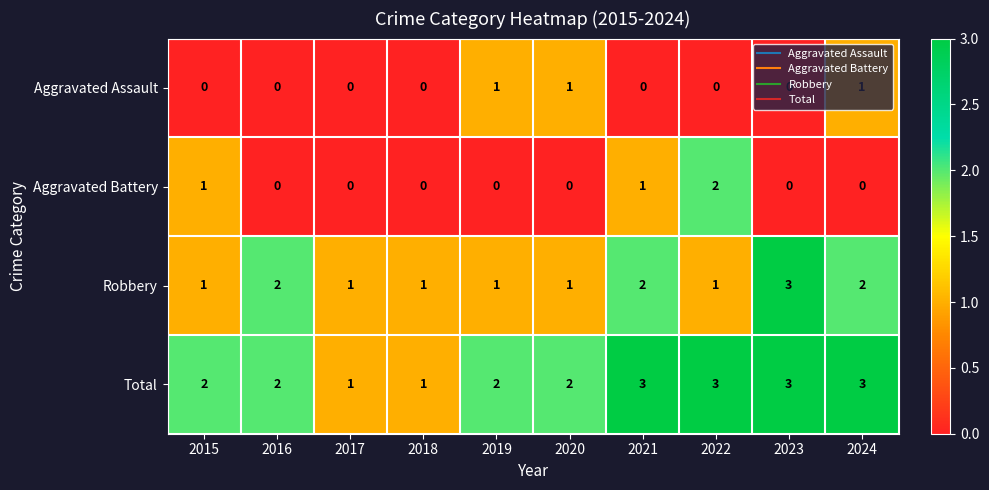

What is the approximate value of Total at 2021?

3